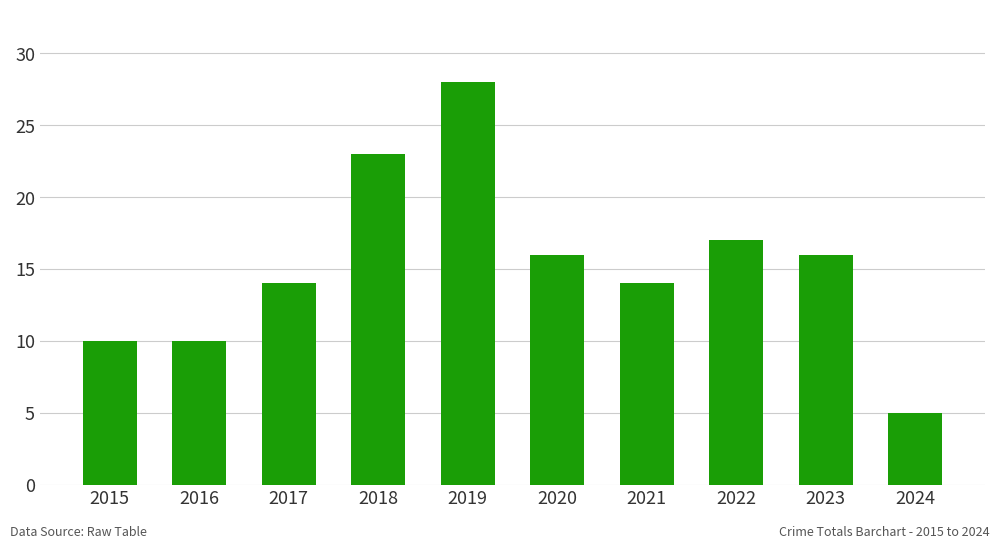

What is the value of the 5th bar from the left?

28